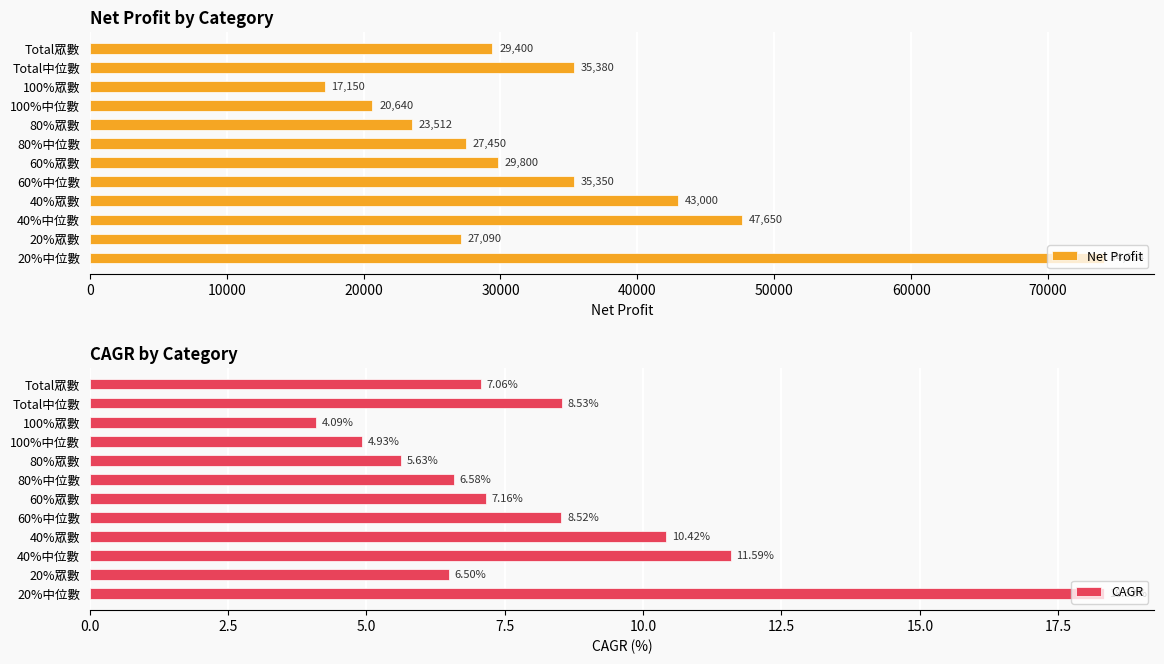

What value does the Net Profit series have at 20%中位數?

74063.8